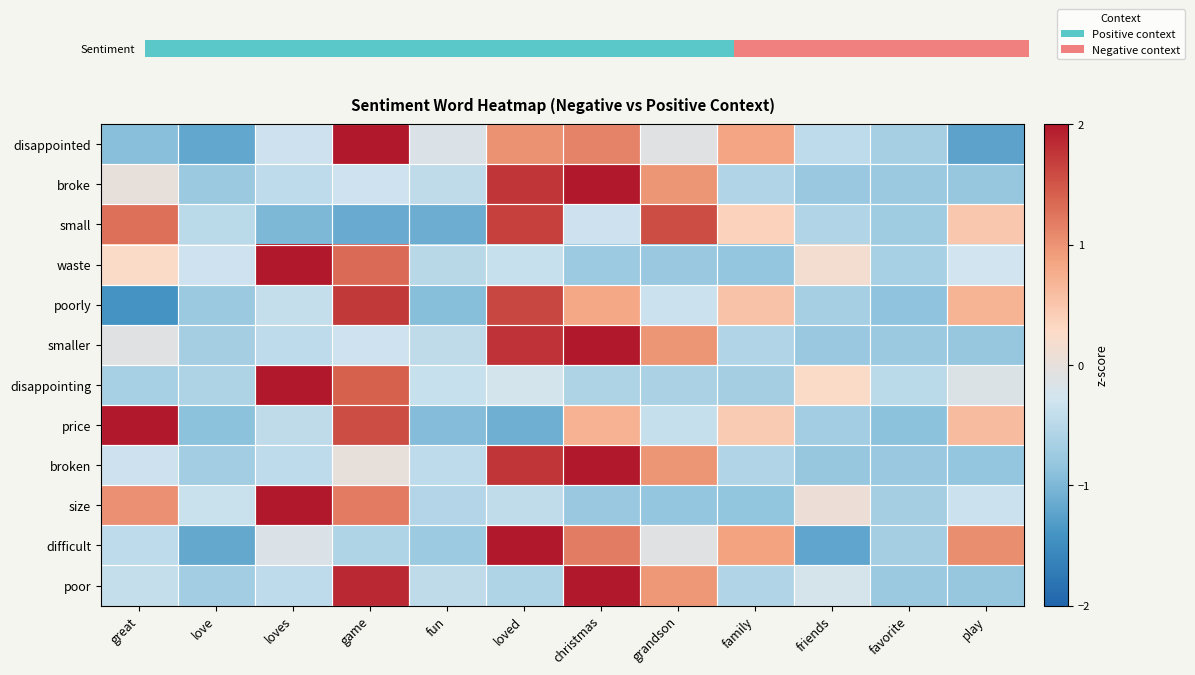

At which category is the sum across all series the highest?

christmas